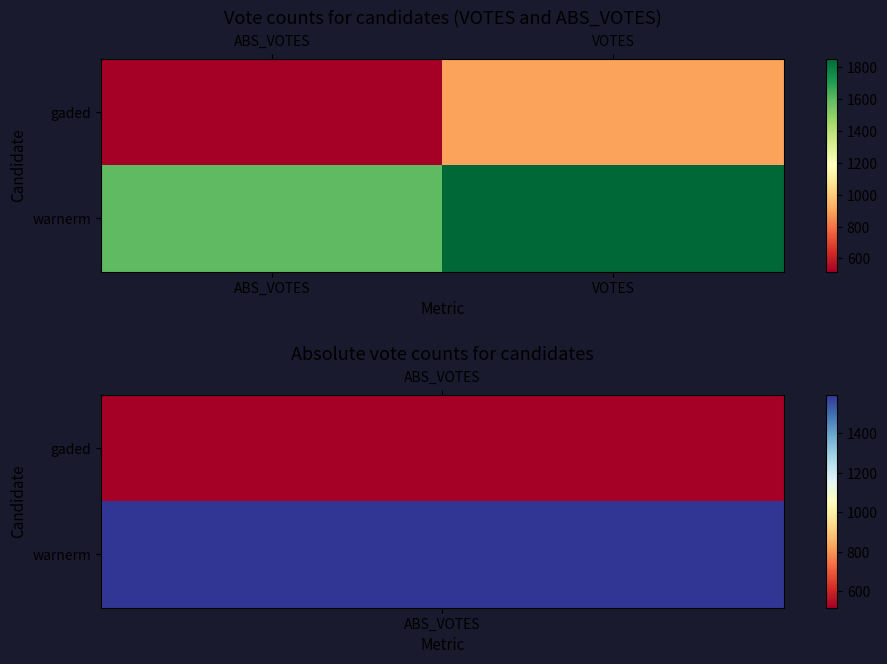

Rank the series by their maximum value, from highest to lowest.

warnerm, gaded